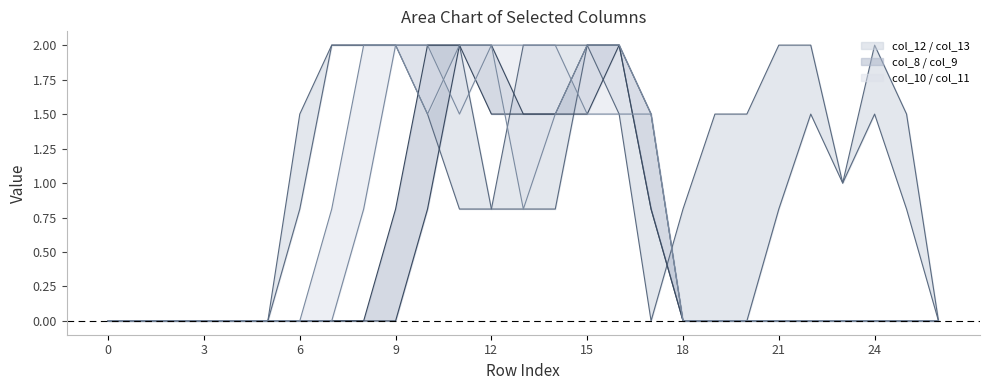

True or false: col_8 line and col_11 line intersect in this chart.

False